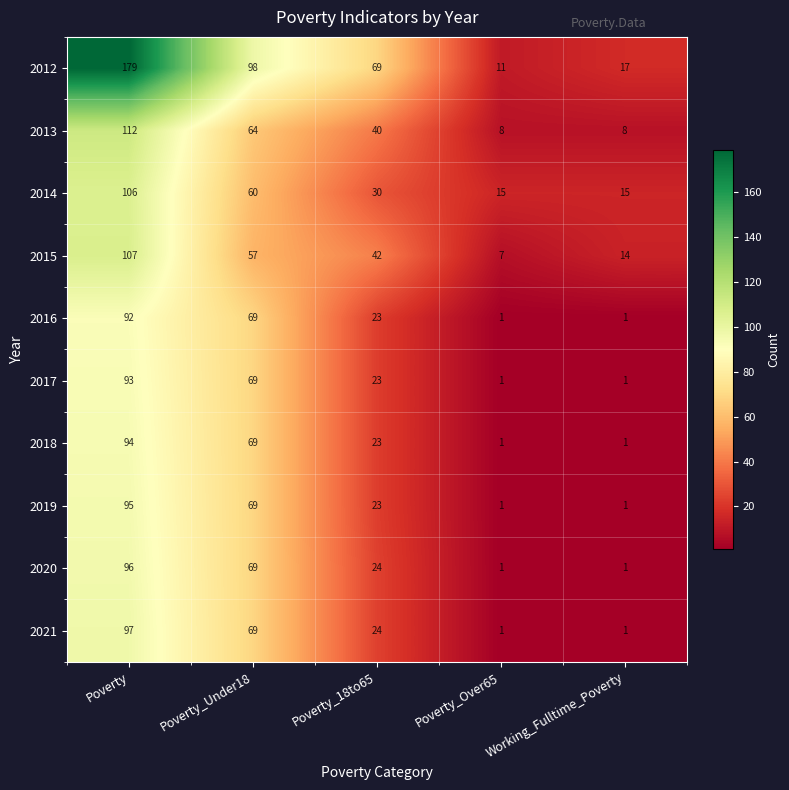

What value does the 2014 series have at Poverty, to the nearest 5?

105